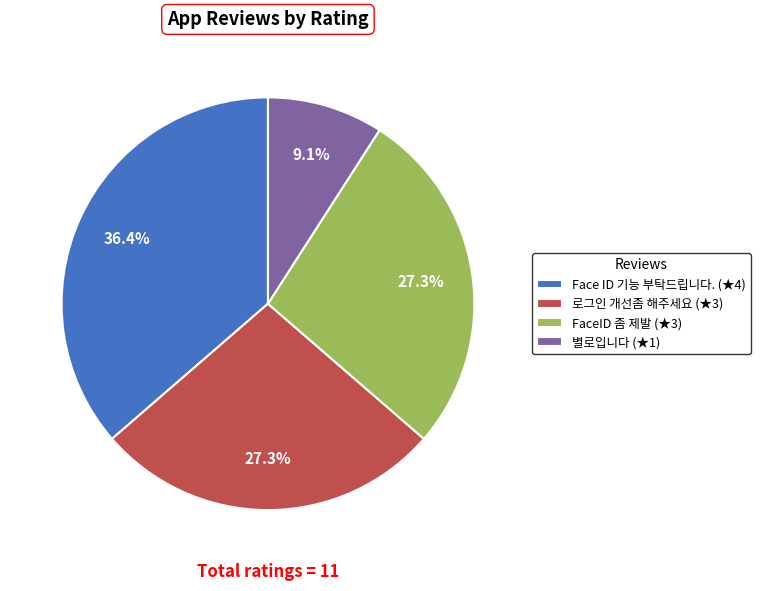

Does Face ID 기능 부탁드립니다. represent more than half of the total?

No